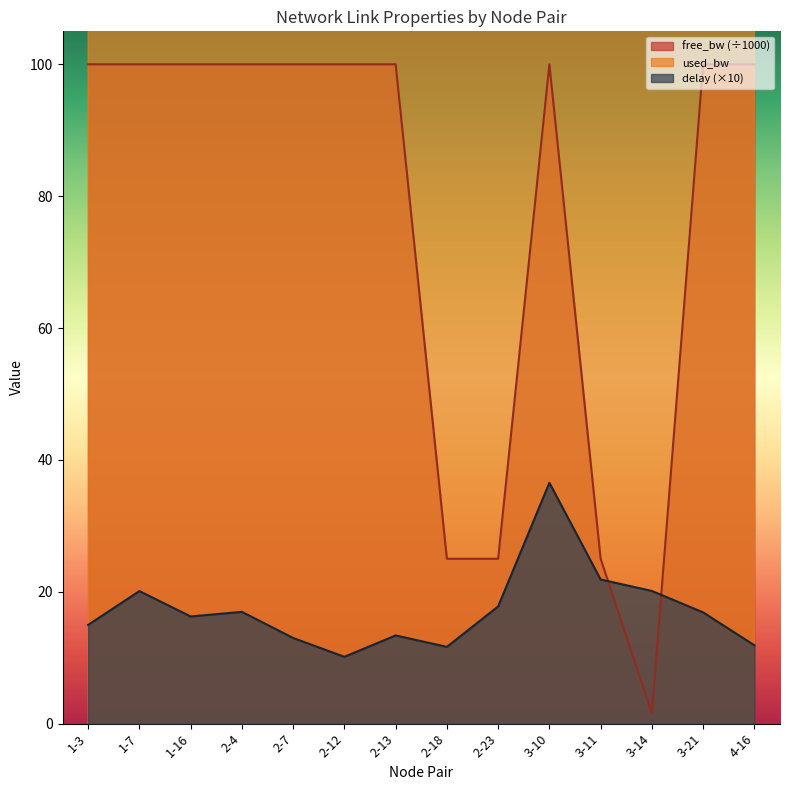

What is the sum of the used_bw values at 2-13 and 3-11?

383.9